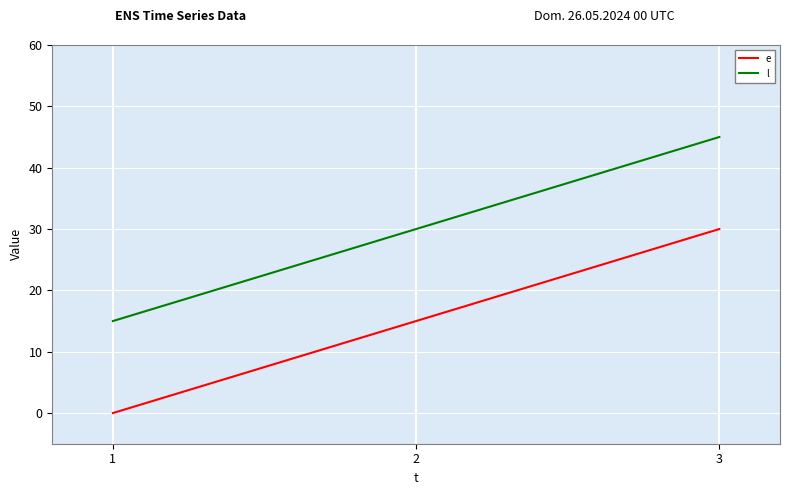

What is the difference between the second highest and minimum values in the l series?

15